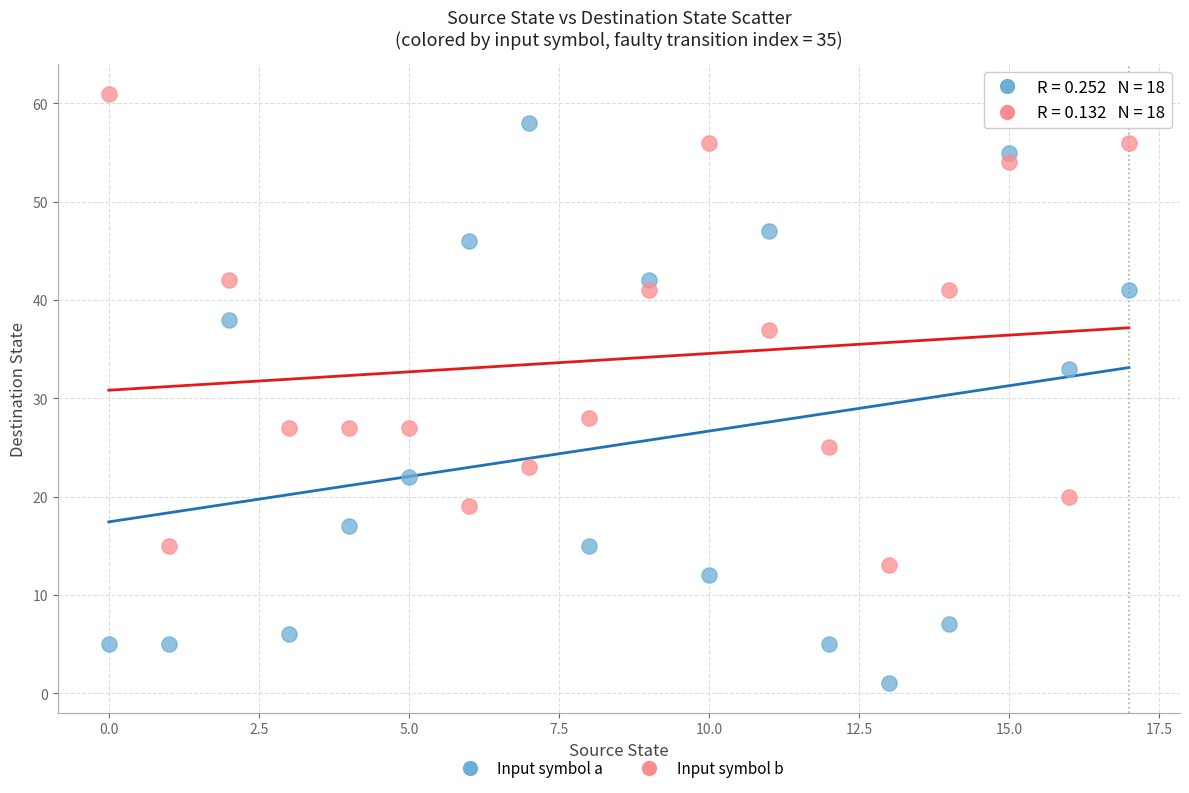

What are all the series names shown in the legend?

Input symbol a, Input symbol b